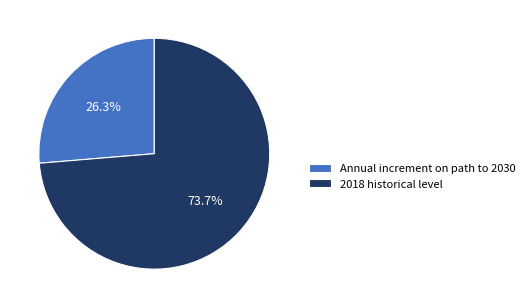

To the nearest percent, what portion does 2018 historical level represent?

74%